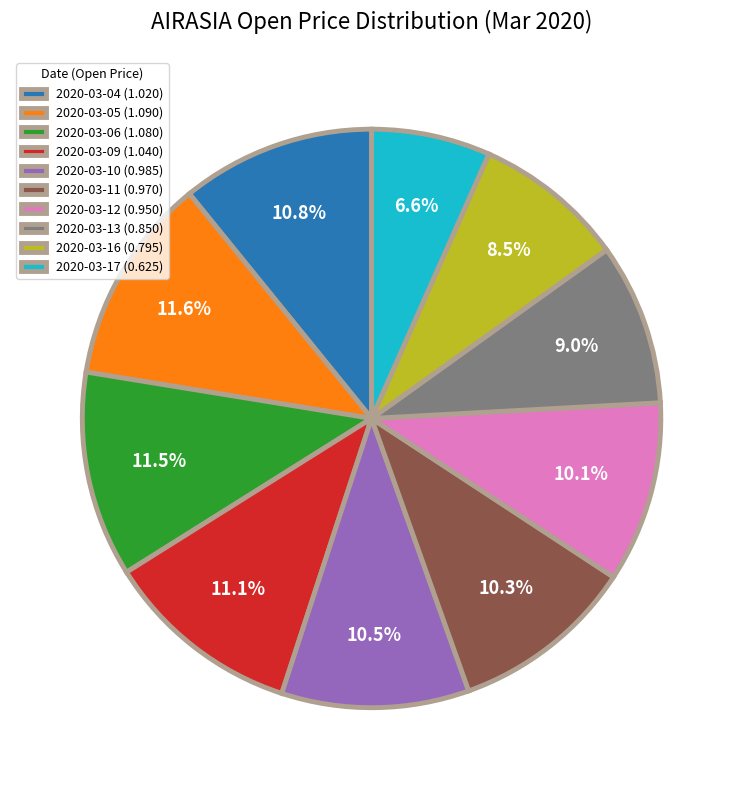

Combined, do 2020-03-16 and 2020-03-04 account for over 50%?

No